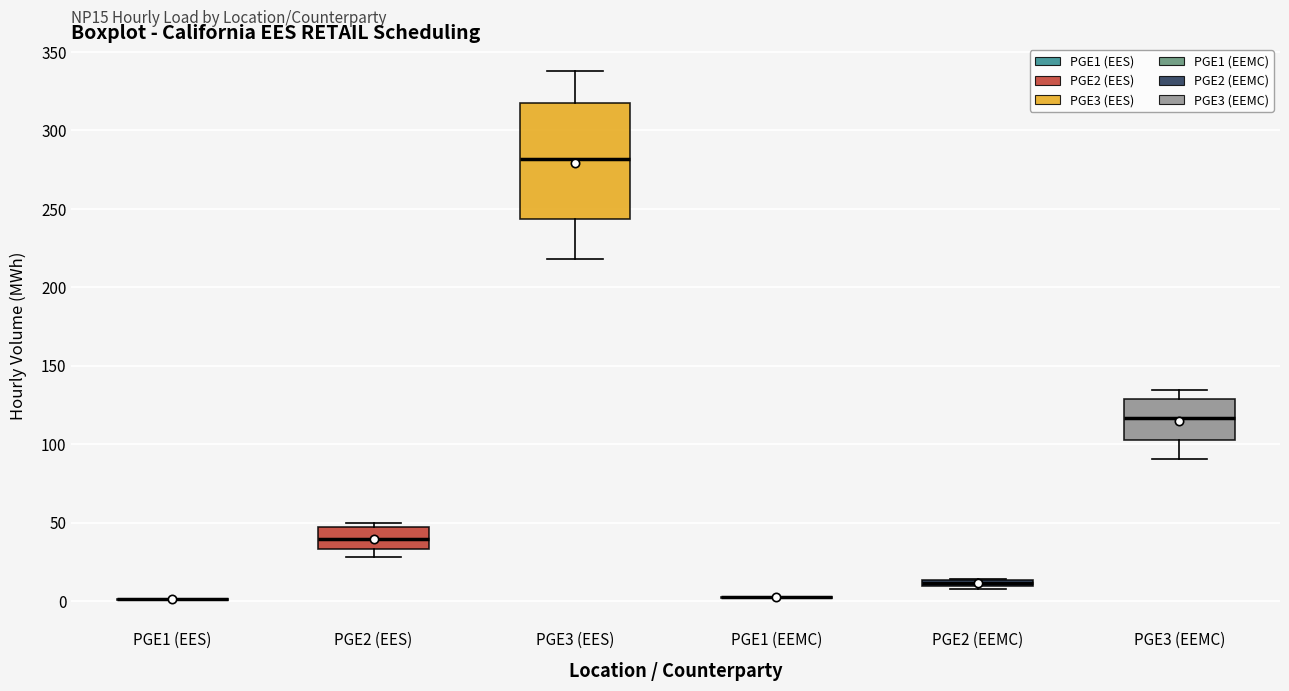

Where is the lower edge of the box for PGE3 (EEMC) on the y-axis? The values are not printed on the chart, so give them approximately, as read against the axis.

100